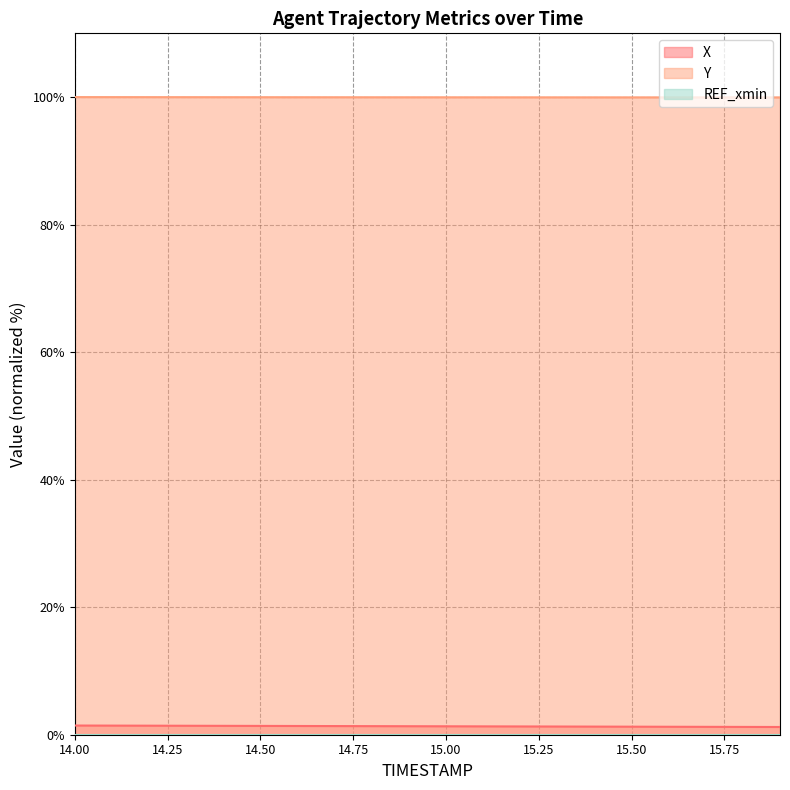

The X series shows 1.4 at 14.1. True or false?

True